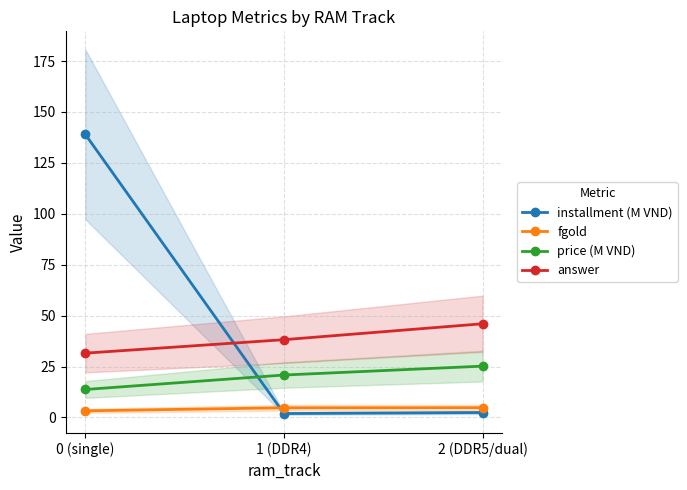

At which label is installment (M VND) closest to 70?

2 (DDR5/dual)